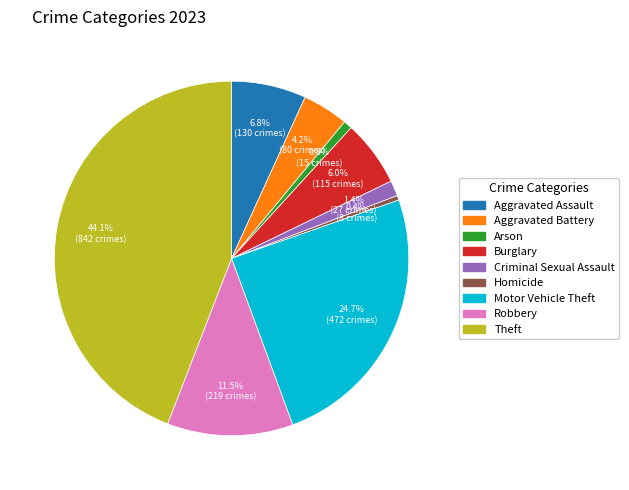

Approximately how many times larger is the value at Motor Vehicle Theft compared to Burglary?

4.1